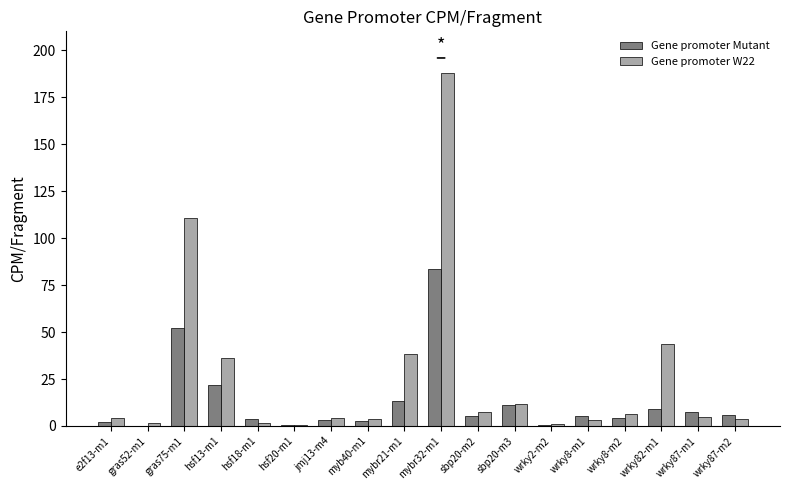

What is the sum of all Gene promoter Mutant values?

231.8